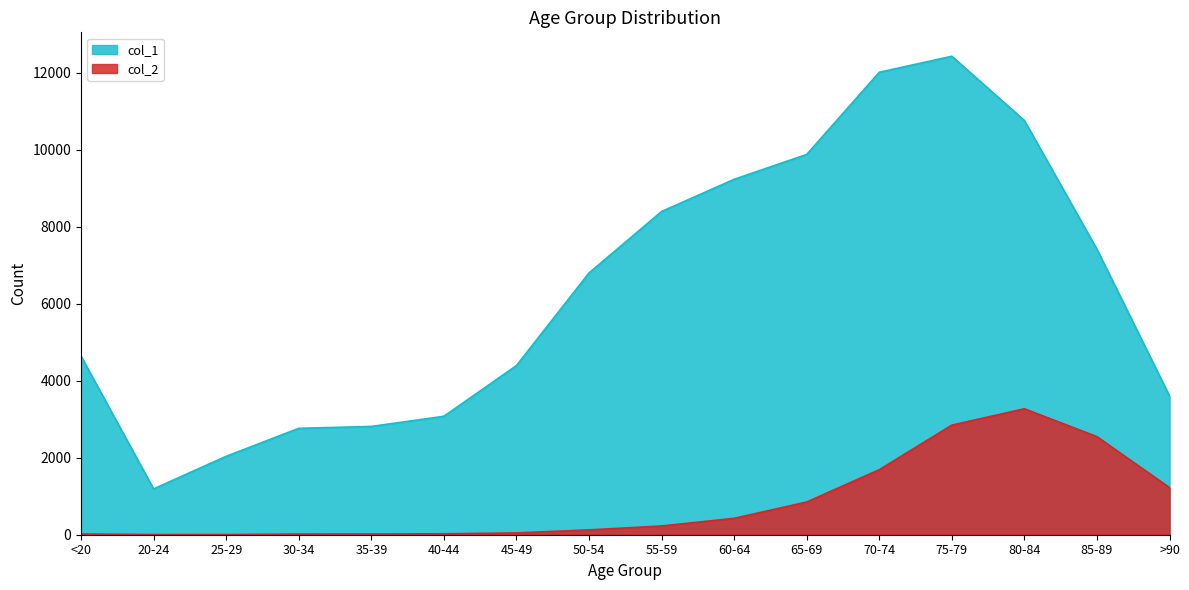

At which label does col_2 reach its peak?

80-84